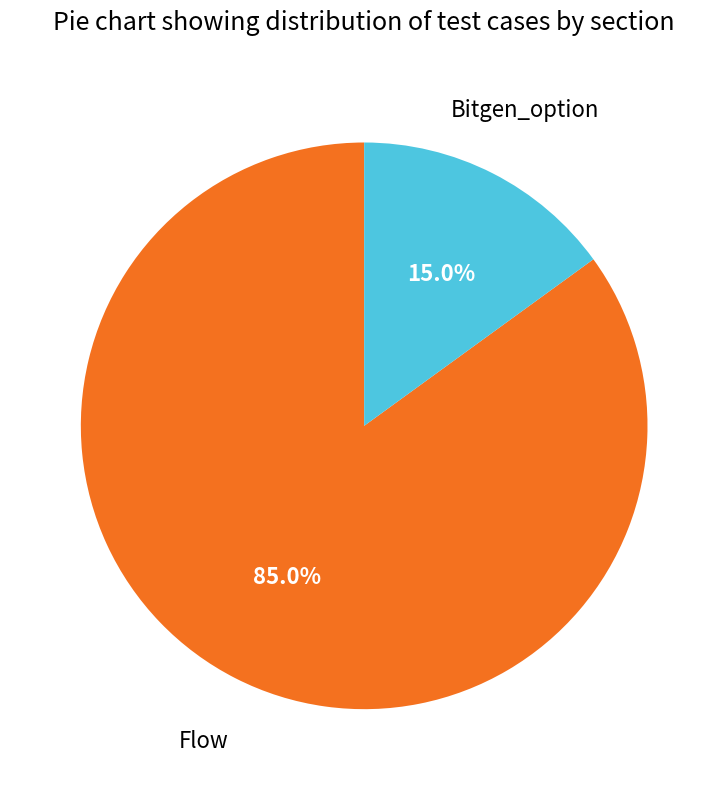

Is there any slice that represents more than half of the pie?

Yes